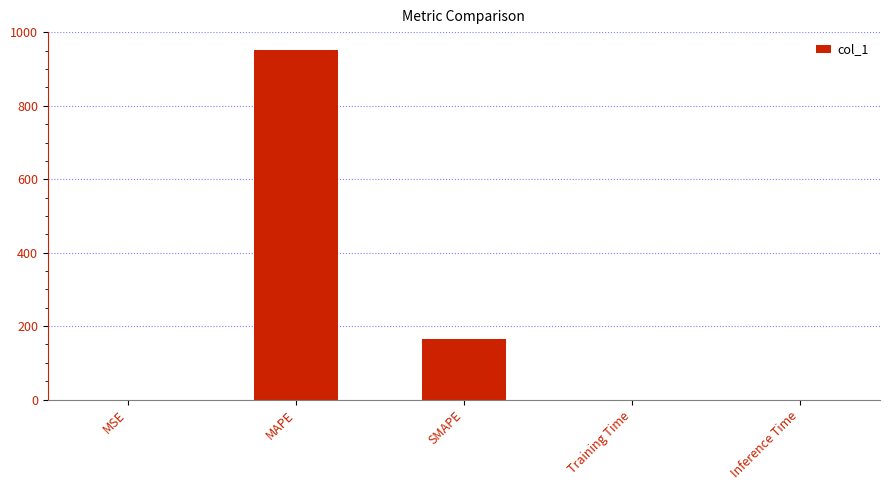

Does the chart contain stacked bars?

No